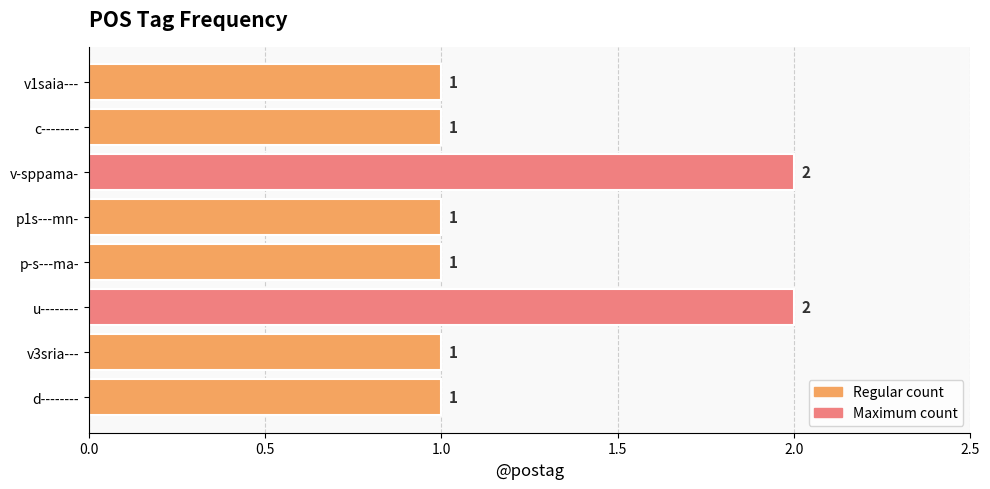

How many data points does each series have?

8